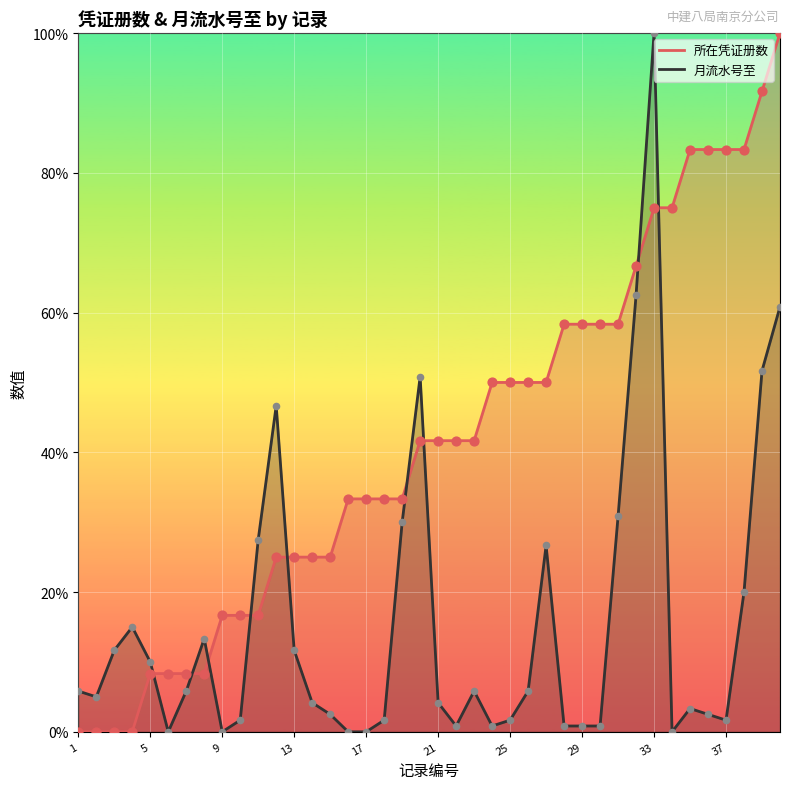

What are all the series names shown in the legend?

所在凭证册数, 月流水号至